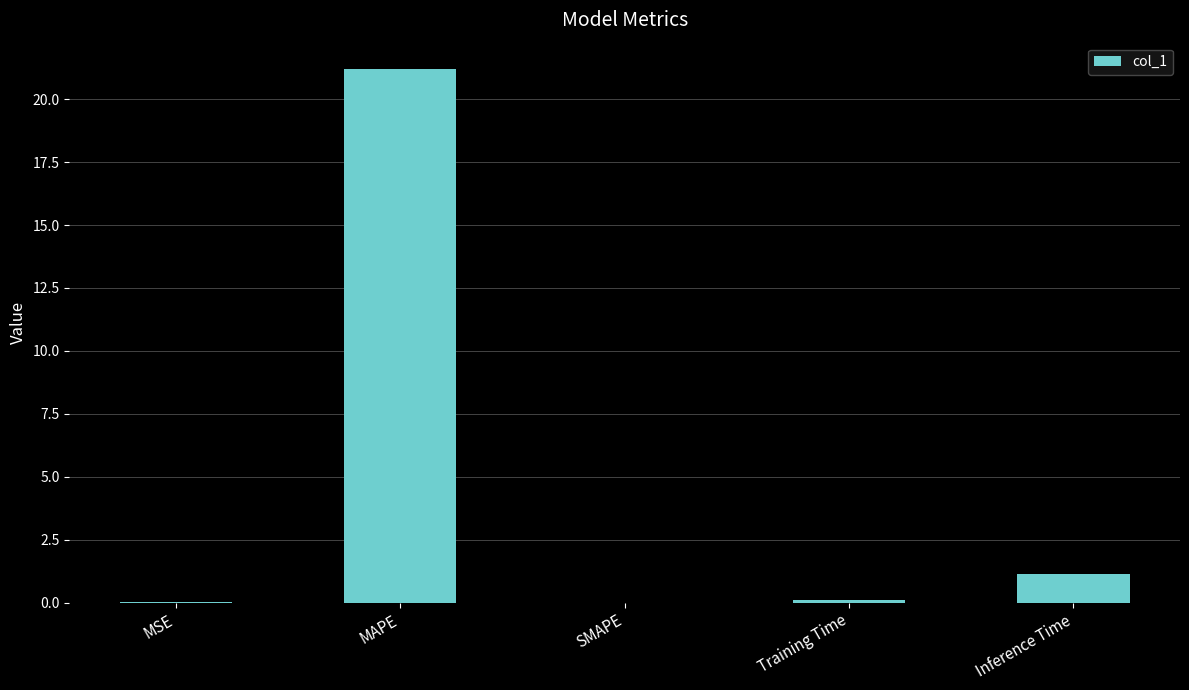

Where is the data nearest to the value 10?

Inference Time